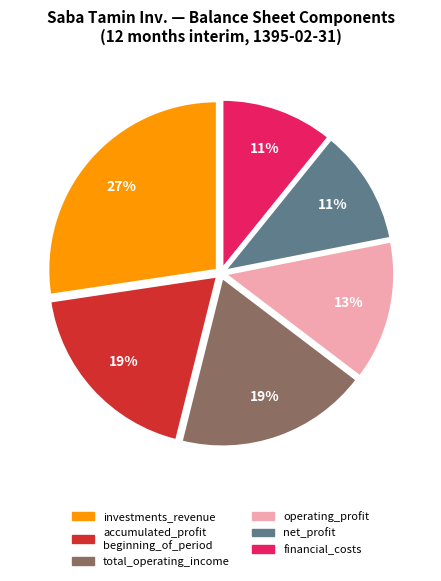

To the nearest percent, what is the average slice percentage?

17%